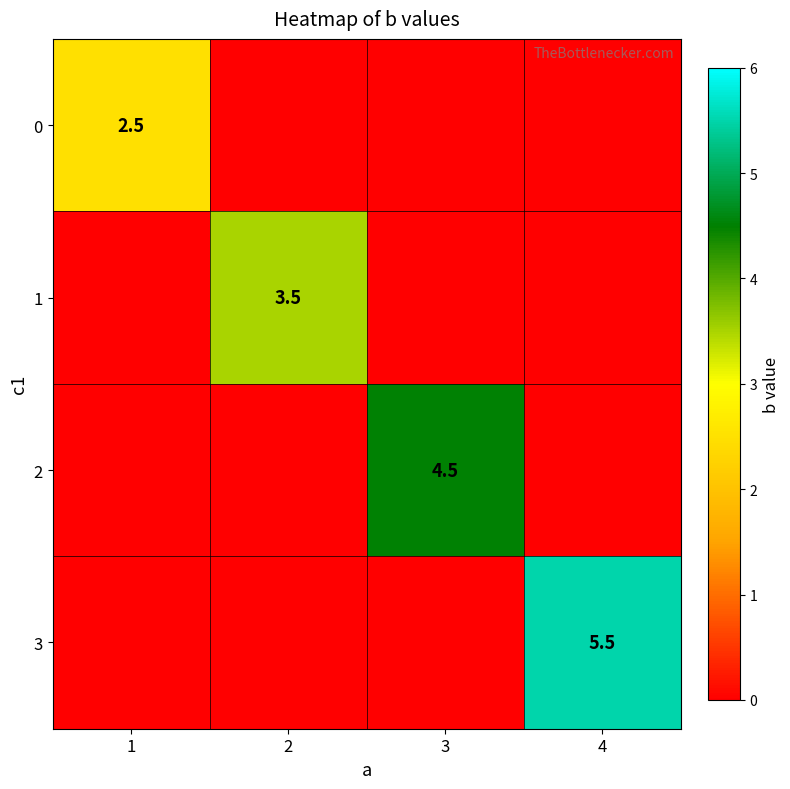

Is it true that 3 equals 9.7 at 4?

False